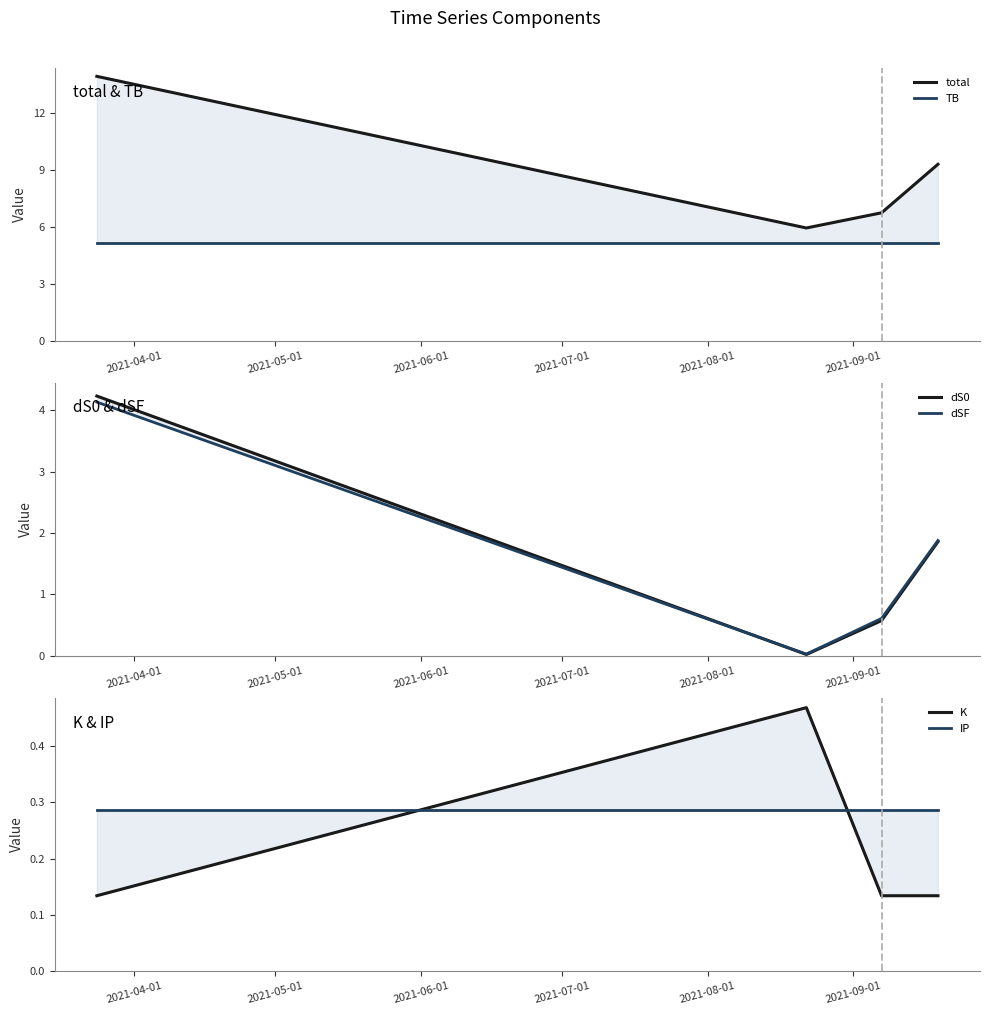

What position from the left is 2021-04-01?

1